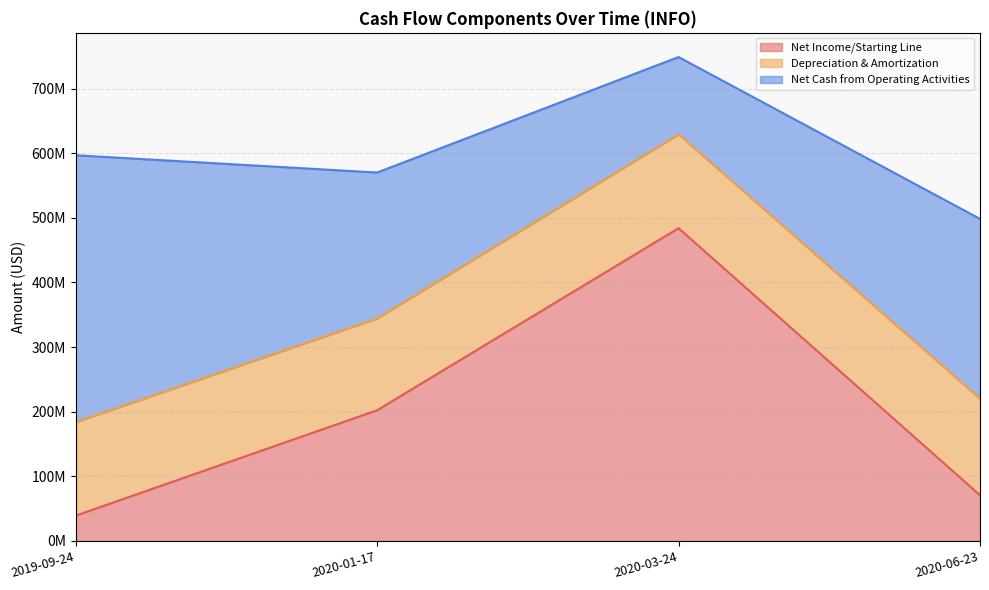

At which label does Depreciation & Amortization reach its minimum?

2020-01-17